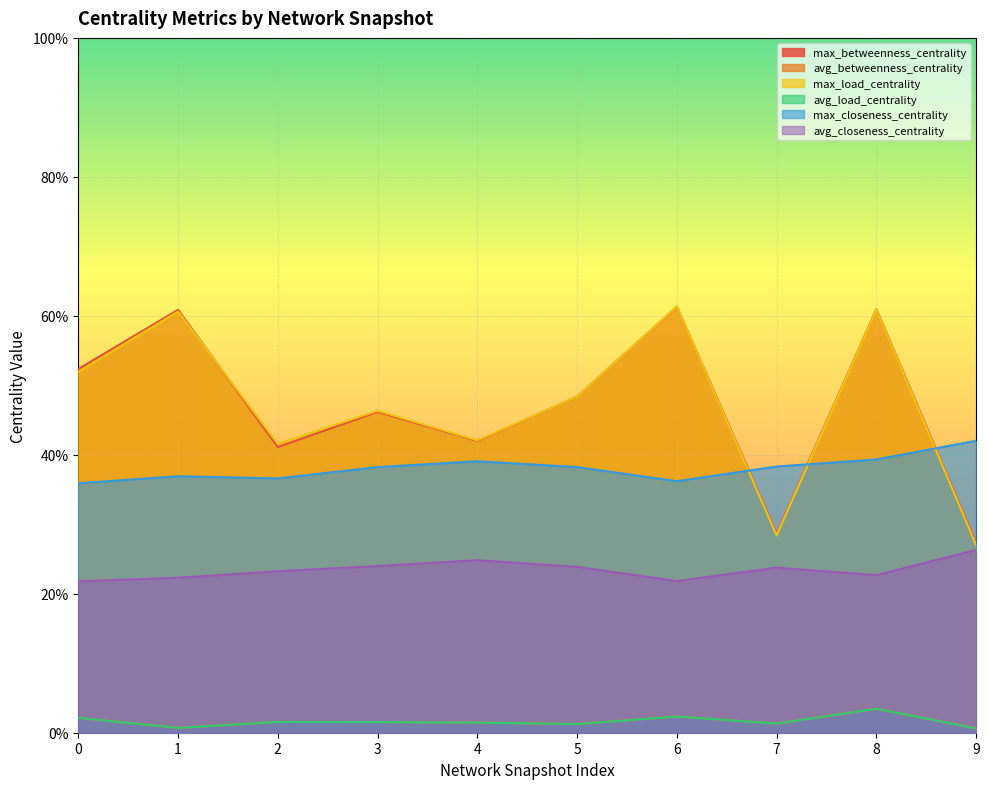

Reading left to right, extract all data points from this chart.

max_betweenness_centrality: 0=0.5	1=0.6	2=0.4	3=0.5	4=0.4	5=0.5	6=0.6	7=0.3	8=0.6	9=0.3
avg_betweenness_centrality: 0=0.0	1=0.0	2=0.0	3=0.0	4=0.0	5=0.0	6=0.0	7=0.0	8=0.0	9=0.0
max_load_centrality: 0=0.5	1=0.6	2=0.4	3=0.5	4=0.4	5=0.5	6=0.6	7=0.3	8=0.6	9=0.3
avg_load_centrality: 0=0.0	1=0.0	2=0.0	3=0.0	4=0.0	5=0.0	6=0.0	7=0.0	8=0.0	9=0.0
max_closeness_centrality: 0=0.4	1=0.4	2=0.4	3=0.4	4=0.4	5=0.4	6=0.4	7=0.4	8=0.4	9=0.4
avg_closeness_centrality: 0=0.2	1=0.2	2=0.2	3=0.2	4=0.2	5=0.2	6=0.2	7=0.2	8=0.2	9=0.3